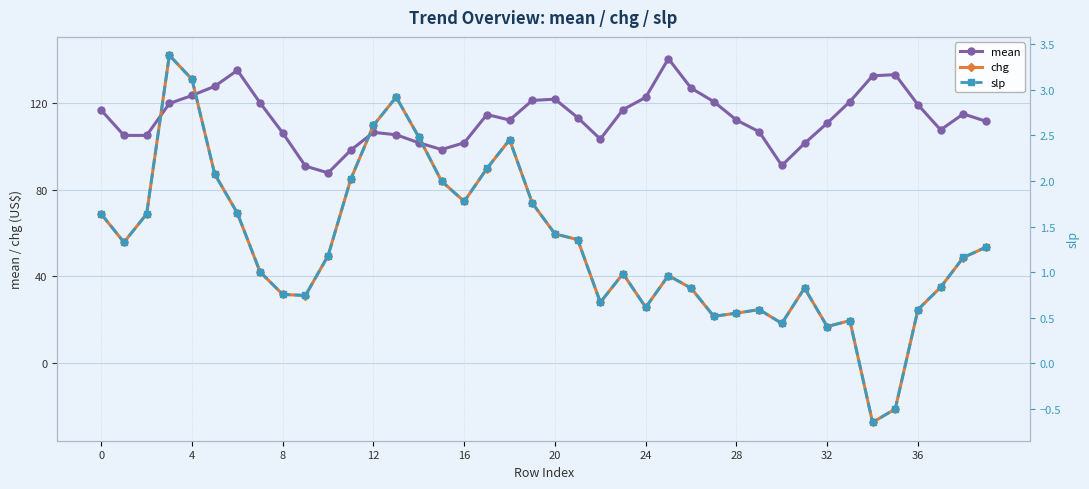

In slp, how many points are higher than both neighbors (excluding endpoints)?

8